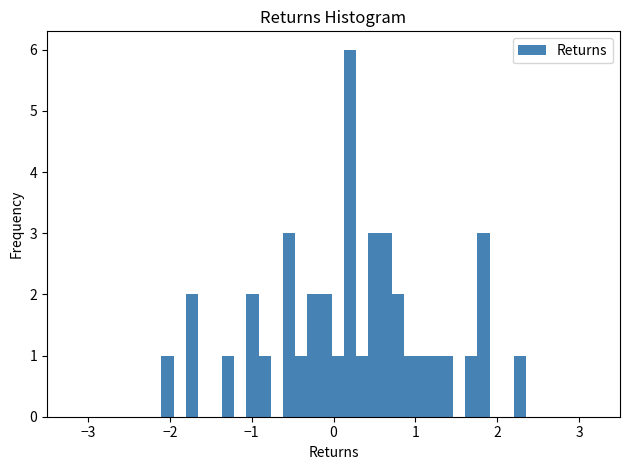

Read against the x-axis, roughly where is the centre of the tallest bar?

0.2